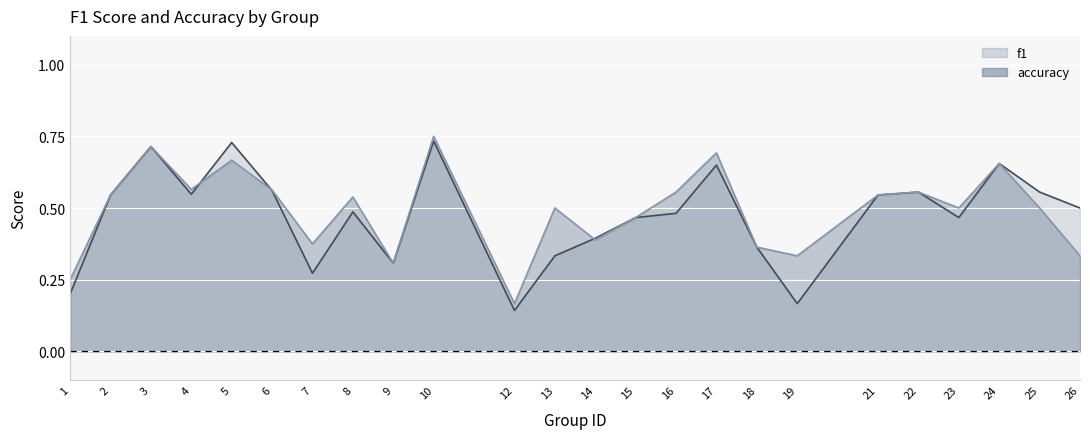

What are all the series names shown in the legend?

f1, accuracy